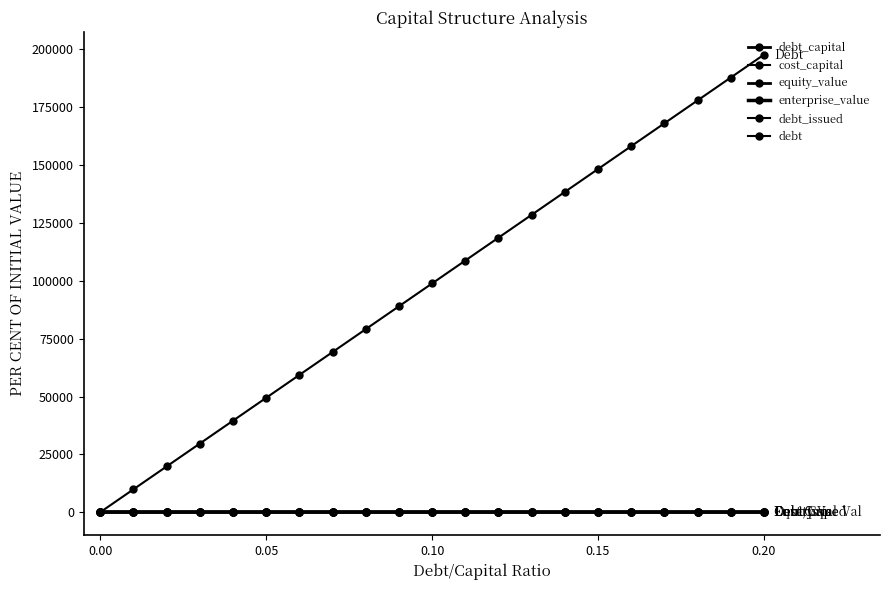

How many times do debt and enterprise_value cross each other?

1